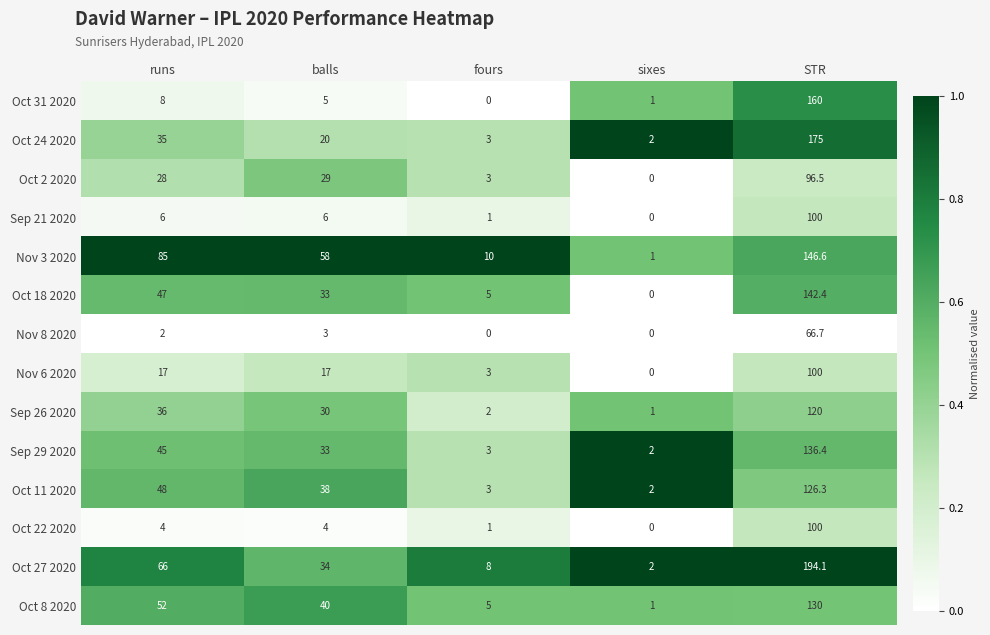

What is the difference between the maximum and minimum values in the Sep 21 2020 series?

100.0